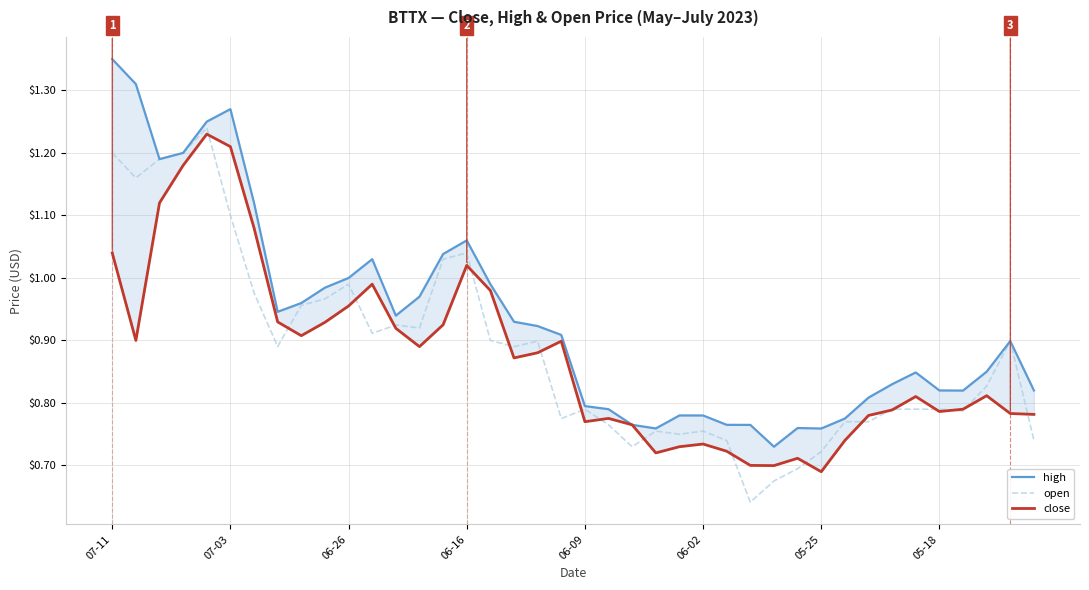

What is the approximate value of close at 33?

0.8